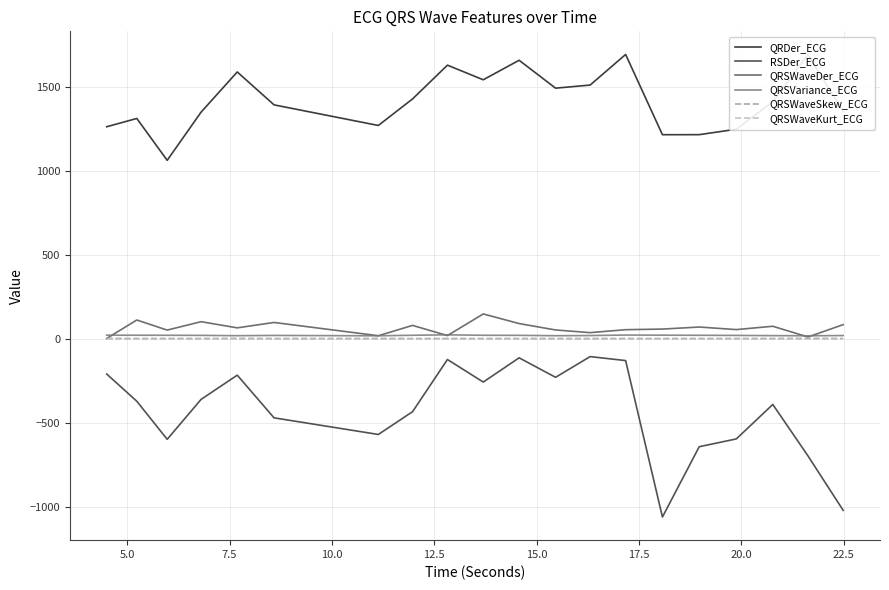

True or false: QRSWaveKurt_ECG and RSDer_ECG cross at least once.

False